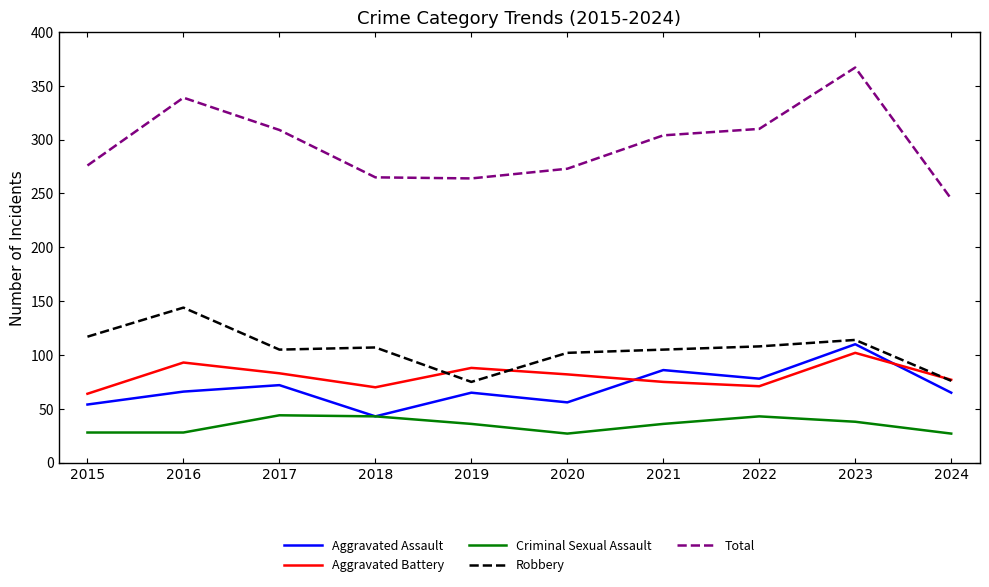

True or false: Robbery and Total intersect in this chart.

False